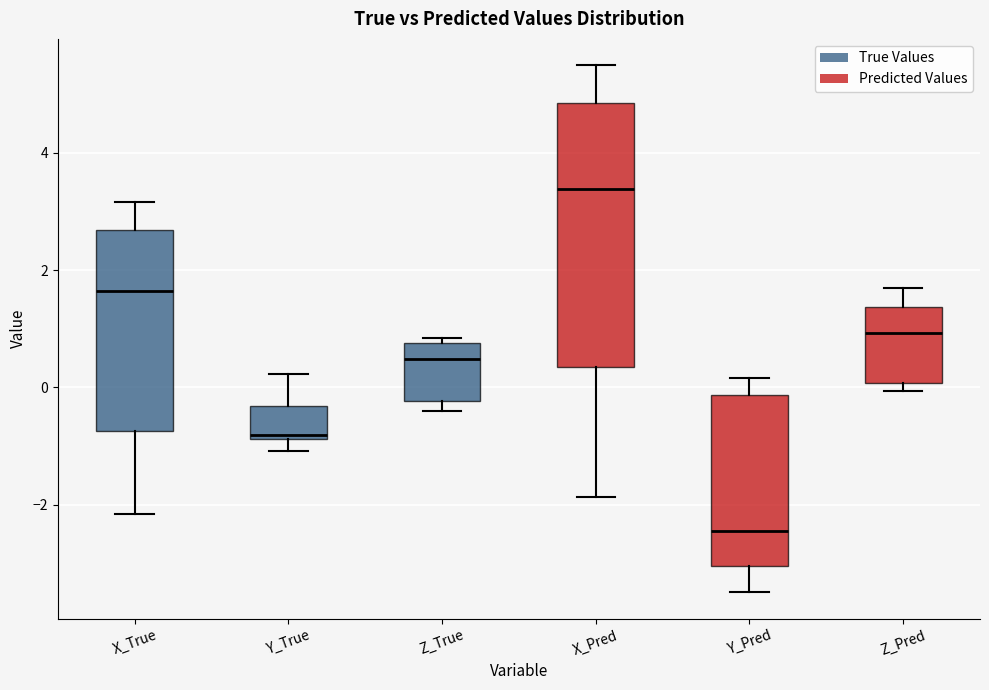

Comparing the boxes themselves (not the whiskers), which one is the tallest?

X_Pred